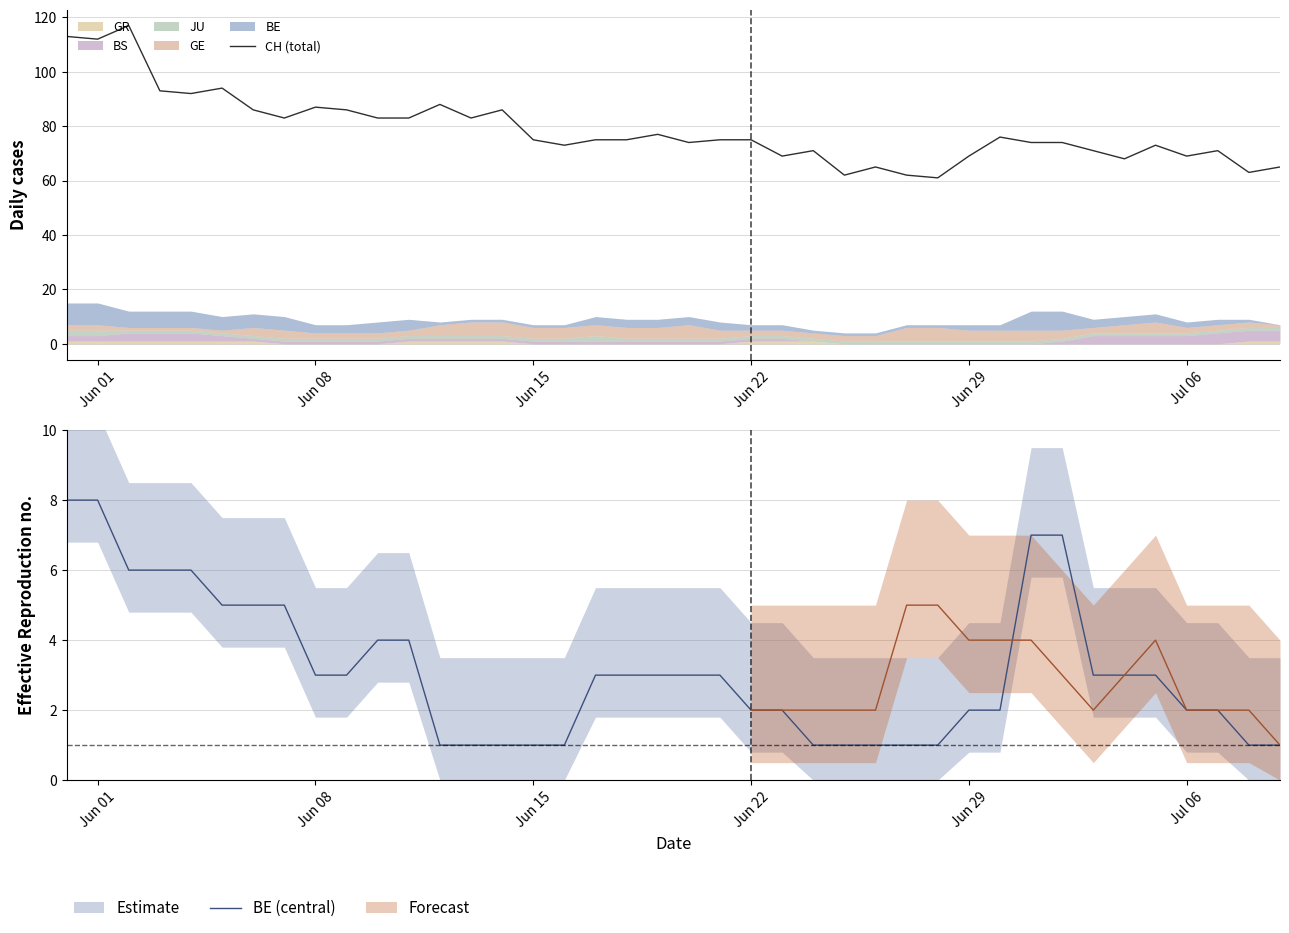

Which series has the widest spread of values?

CH (total)